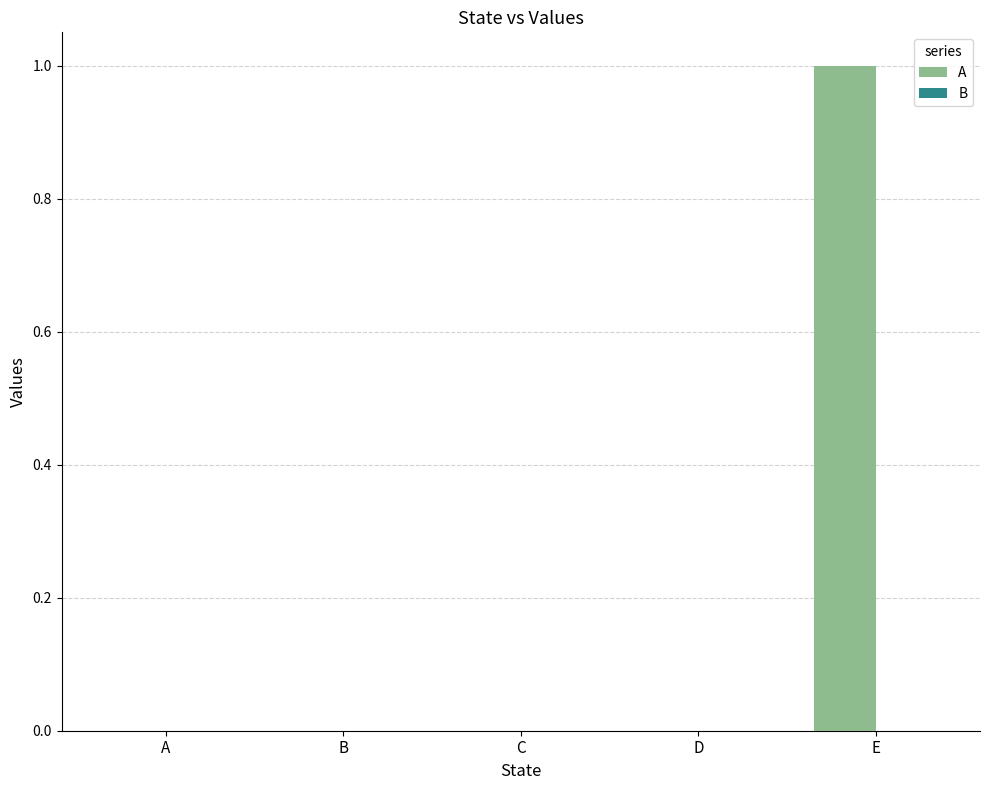

What is the greatest value displayed?

1